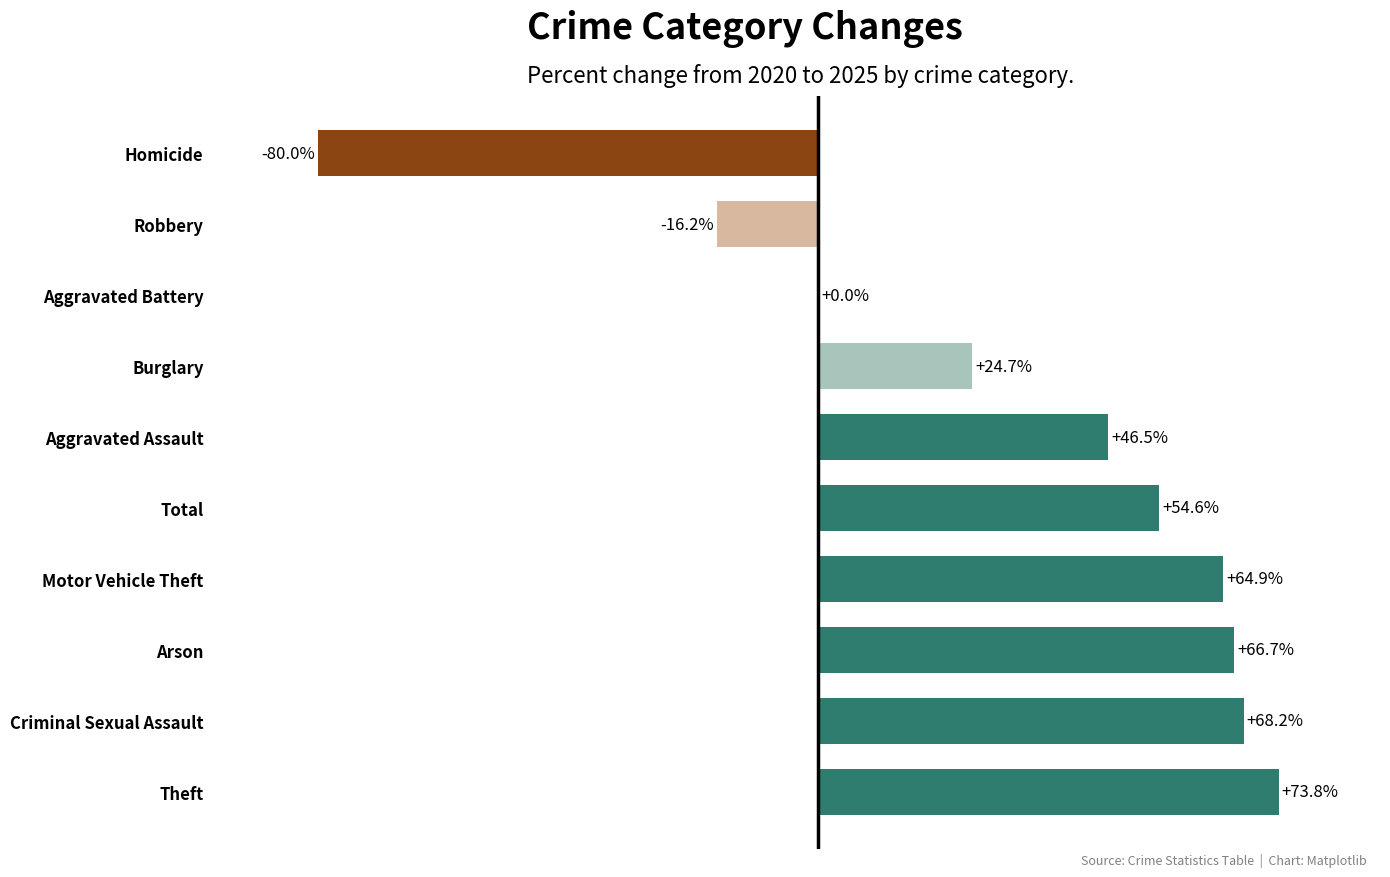

Where is the data nearest to the value -3?

Aggravated Battery